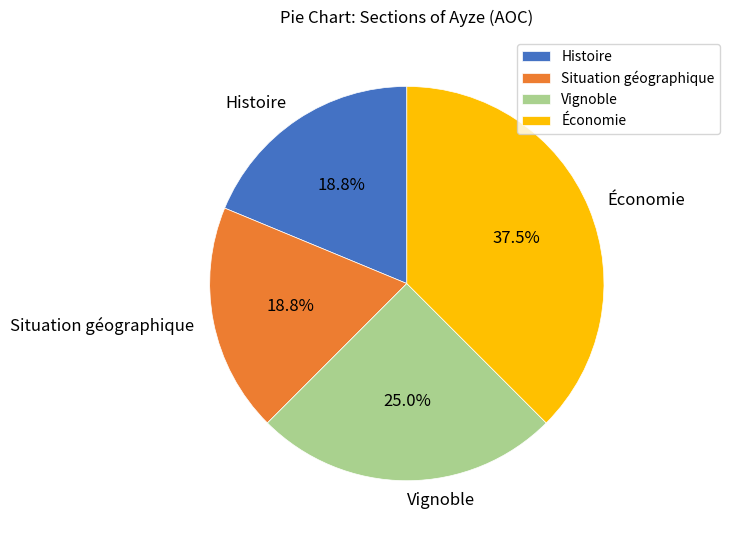

What percentage do Situation géographique and Vignoble together represent?

43.8%